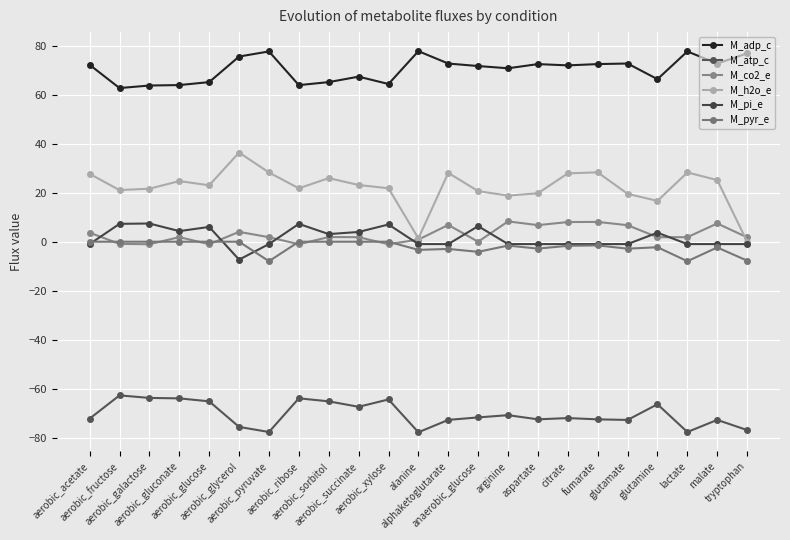

Reading left to right, transcribe all the data shown in this chart.

M_adp_c: aerobic_acetate=72.2	aerobic_fructose=62.7	aerobic_galactose=63.8	aerobic_gluconate=64.0	aerobic_glucose=65.2	aerobic_glycerol=75.6	aerobic_pyruvate=77.7	aerobic_ribose=63.9	aerobic_sorbitol=65.2	aerobic_succinate=67.4	aerobic_xylose=64.4	alanine=77.8	alphaketoglutarate=72.7	anaerobic_glucose=71.7	arginine=70.8	aspartate=72.5	citrate=72.0	fumarate=72.5	glutamate=72.8	glutamine=66.4	lactate=77.7	malate=72.7	tryptophan=76.9
M_atp_c: aerobic_acetate=-72.2	aerobic_fructose=-62.7	aerobic_galactose=-63.8	aerobic_gluconate=-64.0	aerobic_glucose=-65.2	aerobic_glycerol=-75.6	aerobic_pyruvate=-77.7	aerobic_ribose=-63.9	aerobic_sorbitol=-65.2	aerobic_succinate=-67.4	aerobic_xylose=-64.4	alanine=-77.8	alphaketoglutarate=-72.7	anaerobic_glucose=-71.7	arginine=-70.8	aspartate=-72.5	citrate=-72.0	fumarate=-72.5	glutamate=-72.8	glutamine=-66.4	lactate=-77.7	malate=-72.7	tryptophan=-76.9
M_co2_e: aerobic_acetate=3.7	aerobic_fructose=-0.9	aerobic_galactose=-1.0	aerobic_gluconate=1.9	aerobic_glucose=-1.0	aerobic_glycerol=4.0	aerobic_pyruvate=1.9	aerobic_ribose=-1.0	aerobic_sorbitol=1.9	aerobic_succinate=1.9	aerobic_xylose=-1.0	alanine=0.9	alphaketoglutarate=6.9	anaerobic_glucose=0.0	arginine=8.3	aspartate=6.8	citrate=8.0	fumarate=8.1	glutamate=6.7	glutamine=1.9	lactate=1.9	malate=7.5	tryptophan=1.8
M_h2o_e: aerobic_acetate=27.7	aerobic_fructose=21.1	aerobic_galactose=21.6	aerobic_gluconate=24.8	aerobic_glucose=23.0	aerobic_glycerol=36.4	aerobic_pyruvate=28.3	aerobic_ribose=21.8	aerobic_sorbitol=26.0	aerobic_succinate=23.2	aerobic_xylose=21.8	alanine=1.4	alphaketoglutarate=28.1	anaerobic_glucose=20.7	arginine=18.8	aspartate=19.8	citrate=27.9	fumarate=28.3	glutamate=19.6	glutamine=16.7	lactate=28.3	malate=25.2	tryptophan=0.0
M_pi_e: aerobic_acetate=-1.0	aerobic_fructose=7.3	aerobic_galactose=7.4	aerobic_gluconate=4.3	aerobic_glucose=6.0	aerobic_glycerol=-7.3	aerobic_pyruvate=-1.0	aerobic_ribose=7.3	aerobic_sorbitol=3.1	aerobic_succinate=4.0	aerobic_xylose=7.0	alanine=-1.0	alphaketoglutarate=-1.0	anaerobic_glucose=6.4	arginine=-1.0	aspartate=-1.0	citrate=-1.0	fumarate=-1.0	glutamate=-1.0	glutamine=3.7	lactate=-1.0	malate=-1.0	tryptophan=-1.0
M_pyr_e: aerobic_acetate=0.0	aerobic_fructose=0.0	aerobic_galactose=0.0	aerobic_gluconate=0.0	aerobic_glucose=0.0	aerobic_glycerol=0.0	aerobic_pyruvate=-7.9	aerobic_ribose=0.0	aerobic_sorbitol=0.0	aerobic_succinate=0.0	aerobic_xylose=0.0	alanine=-3.3	alphaketoglutarate=-2.9	anaerobic_glucose=-4.1	arginine=-1.6	aspartate=-2.8	citrate=-1.7	fumarate=-1.5	glutamate=-2.8	glutamine=-2.2	lactate=-7.9	malate=-2.3	tryptophan=-7.7